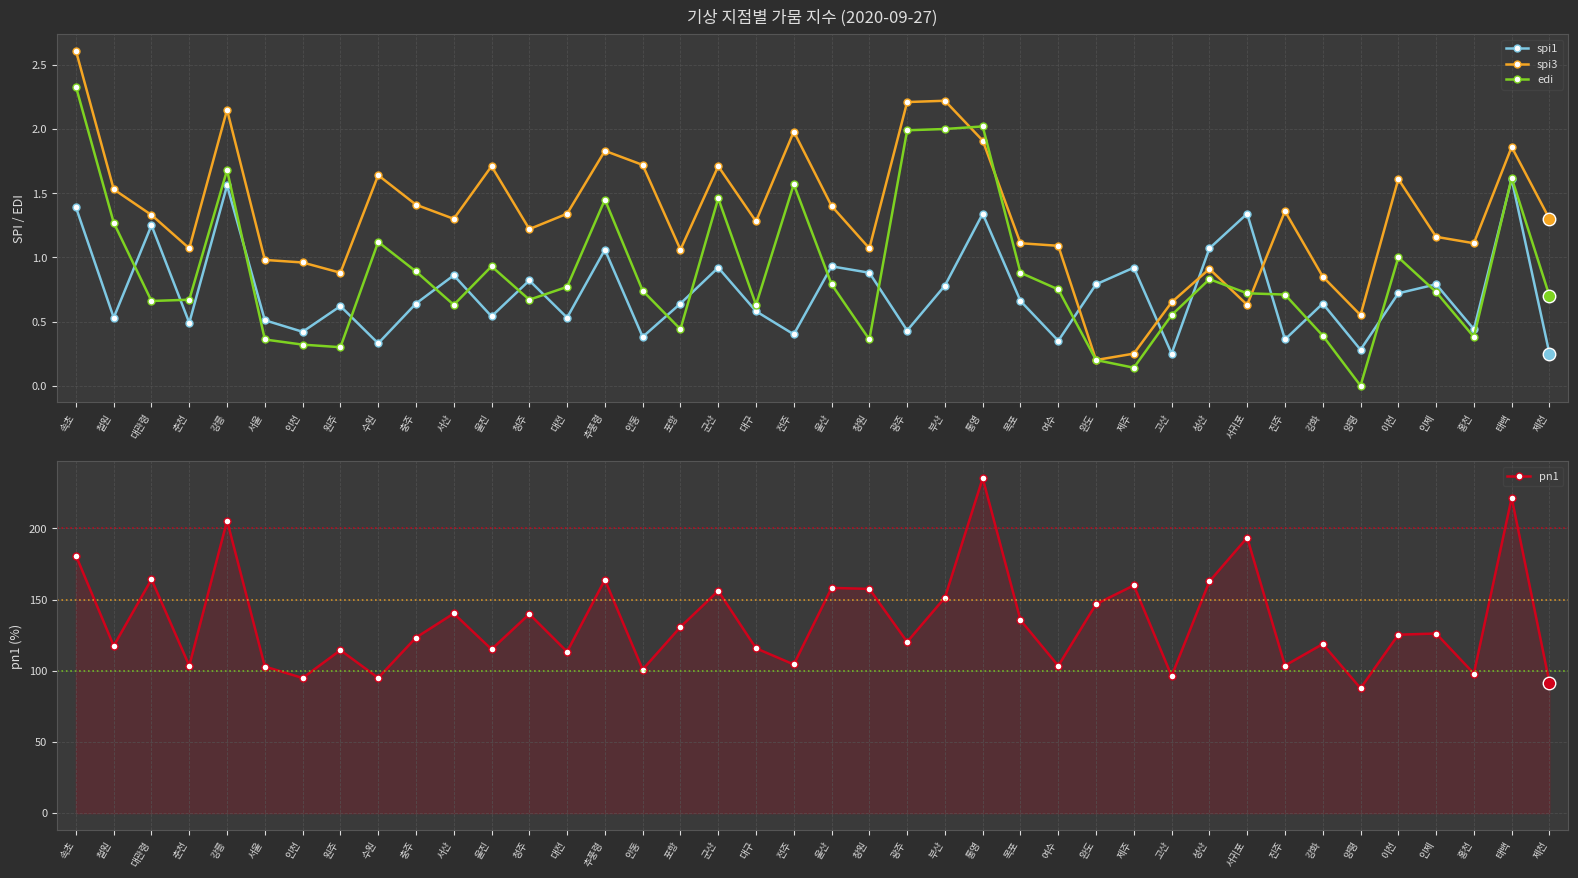

What is the difference between the second highest and second lowest values in the spi1 series?

1.3